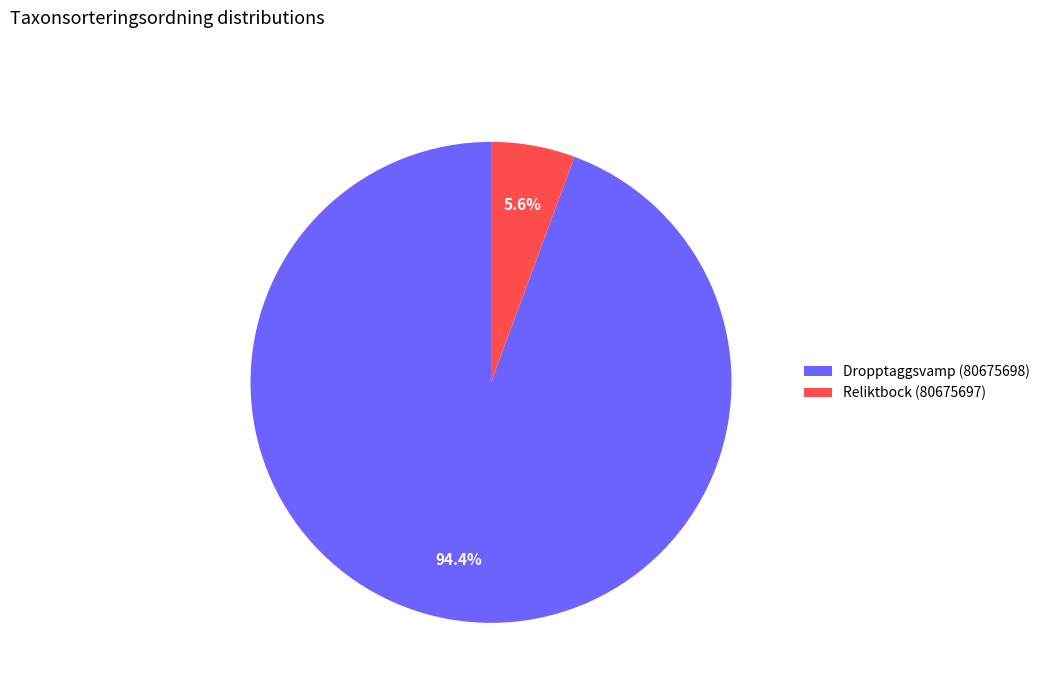

To the nearest percent, what percentage of the pie is Dropptaggsvamp (80675698)?

94%